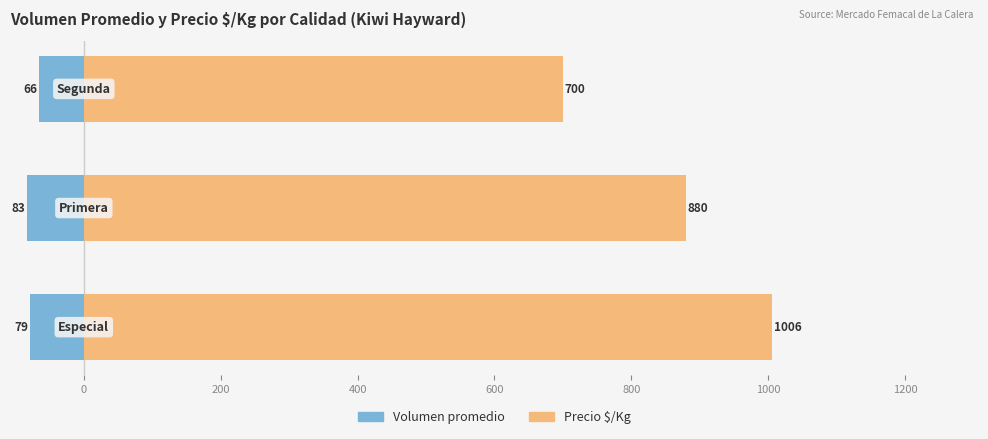

Reading left to right, extract all data points from this chart.

Volumen promedio: -79	-83	-66
Precio $/Kg: 1006	880	700